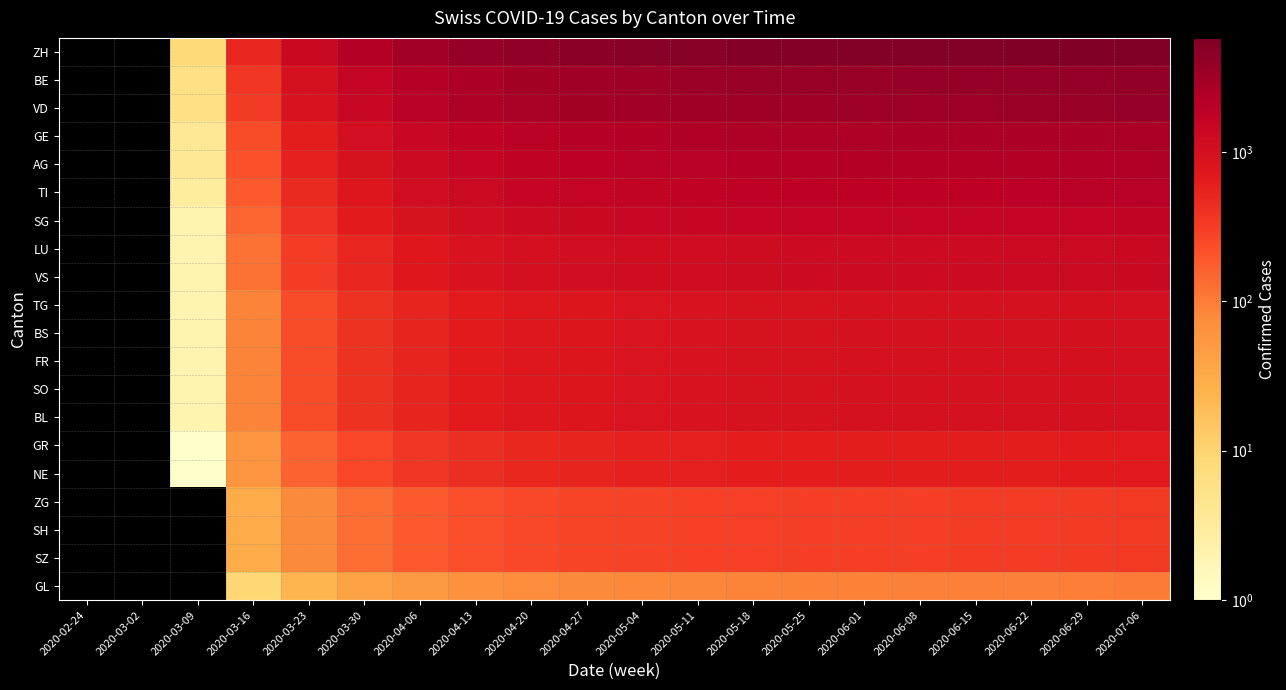

At which label does GL first exceed 84?

2020-05-11